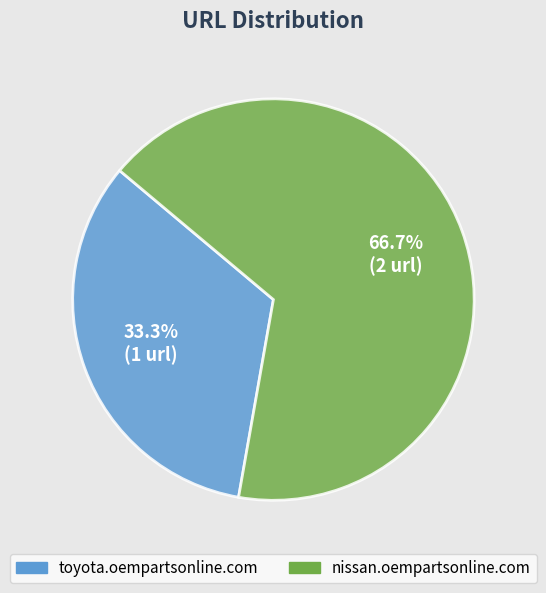

The nissan.oempartsonline.com slice represents 77% of the pie. True or false?

False